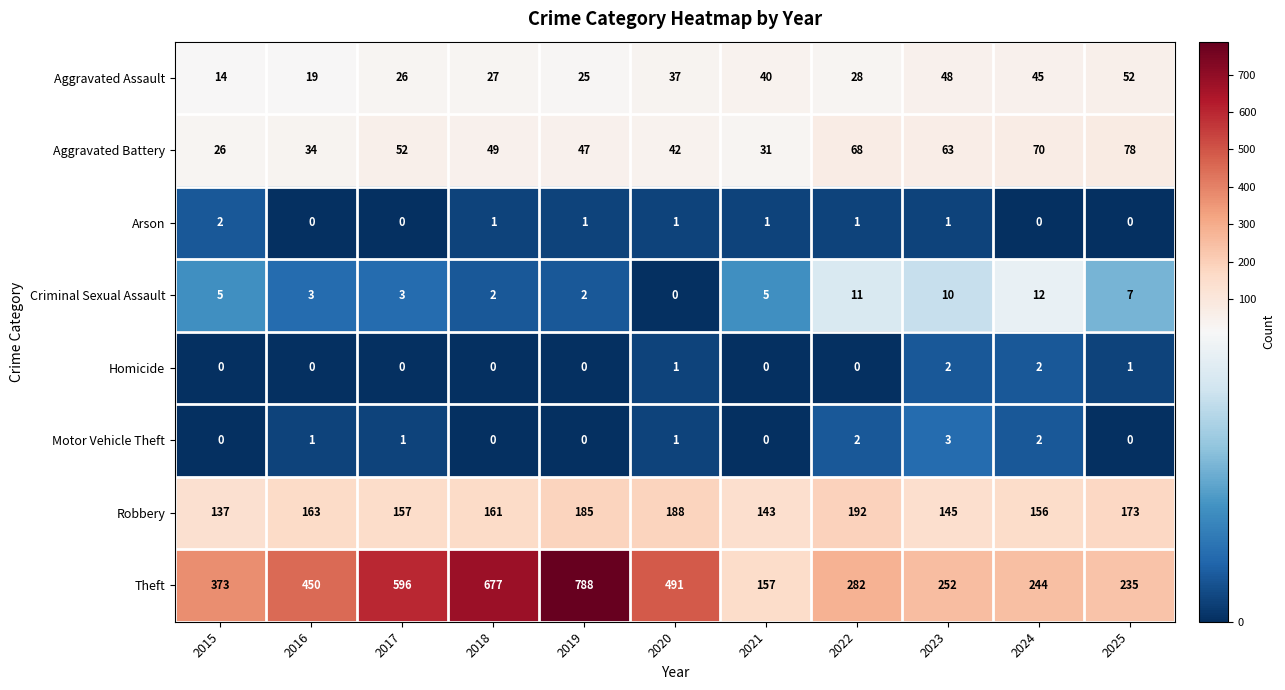

Rank the series at 2022 from highest to lowest value.

Theft, Robbery, Aggravated Battery, Aggravated Assault, Criminal Sexual Assault, Motor Vehicle Theft, Arson, Homicide